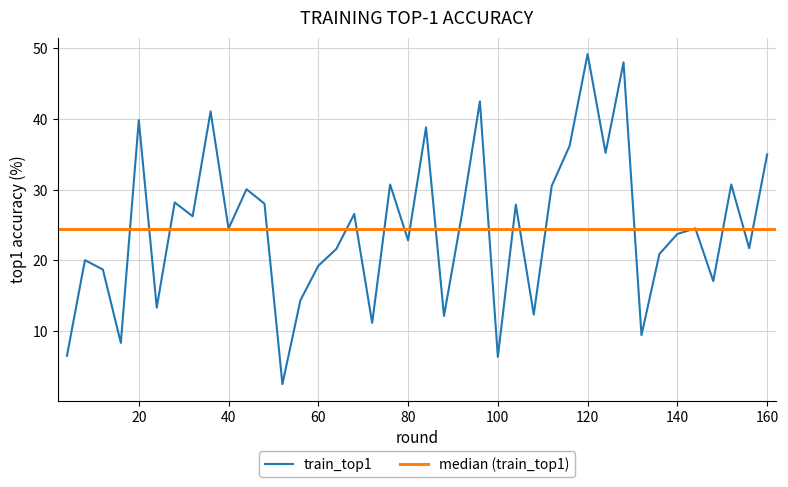

Rank the categories by value from highest to lowest.

120, 128, 96, 36, 20, 84, 116, 124, 160, 152, 76, 112, 44, 28, 48, 104, 68, 92, 32, 144, 40, 140, 80, 156, 64, 136, 8, 60, 12, 148, 56, 24, 108, 88, 72, 132, 16, 4, 100, 52